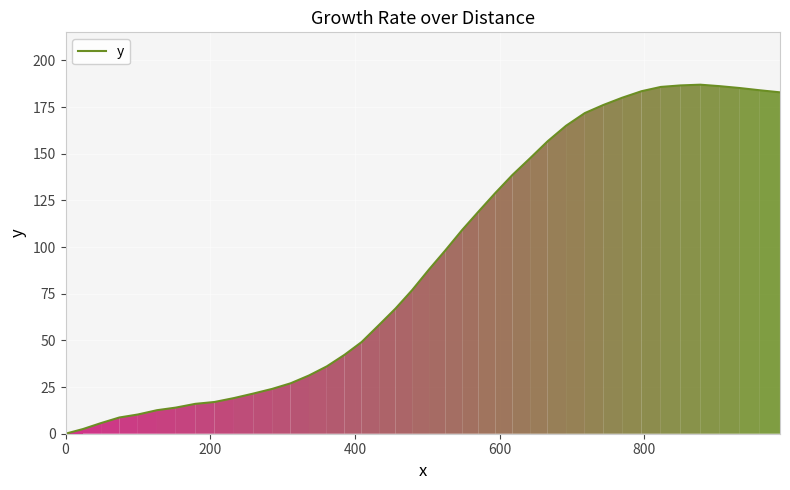

What is the greatest value displayed?

187.0